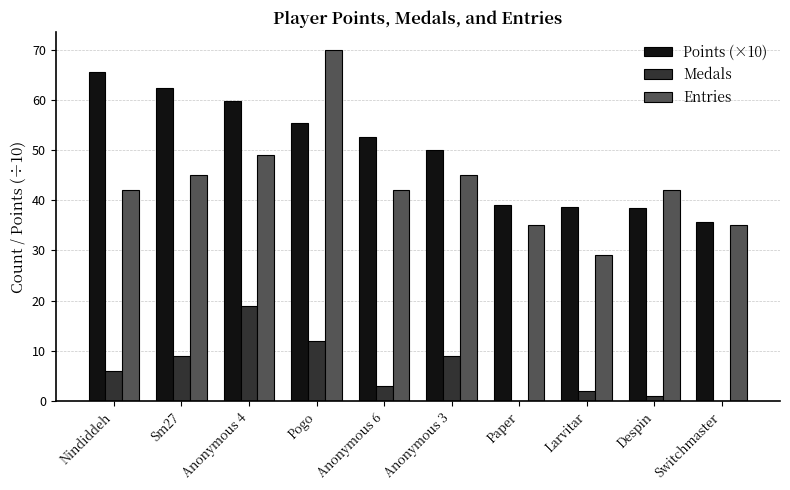

Between Anonymous 4 and Paper, which series saw the biggest shift?

Points (×10)